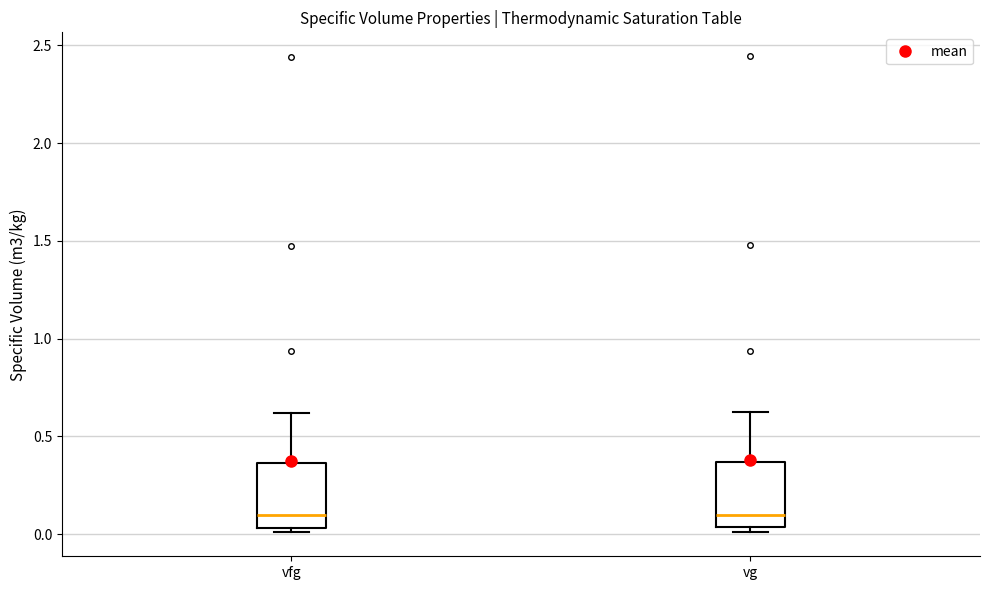

Reading left to right, transcribe this box plot: for each box, give where its median line is, the range the box spans, and where its two whiskers end, as read against the y-axis. The values are not printed on the chart, so give them approximately, as read against the axis.

vfg: median 0.10, box 0.05 to 0.35, whiskers 0.00 to 0.60
vg: median 0.10, box 0.05 to 0.35, whiskers 0.00 to 0.60